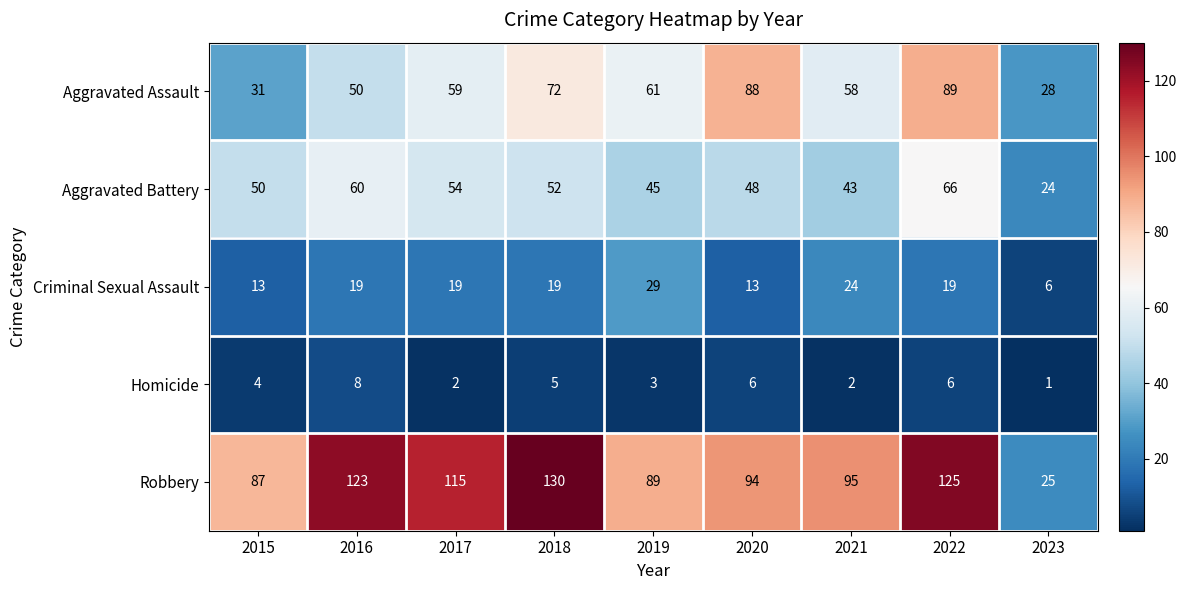

True or false: Robbery has a value of 40 at 2015.

False